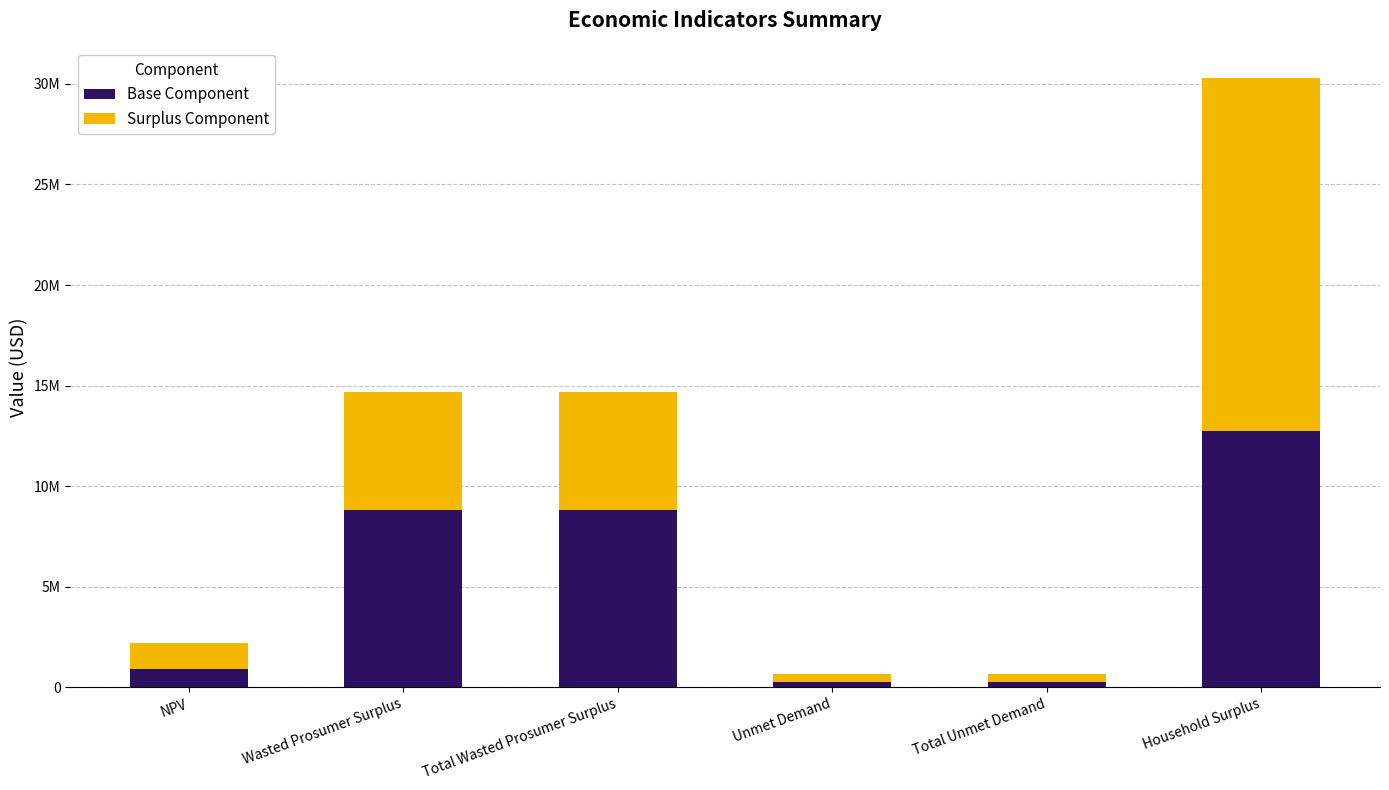

What is the difference between the maximum and minimum values in the Base Component series?

12441830.3